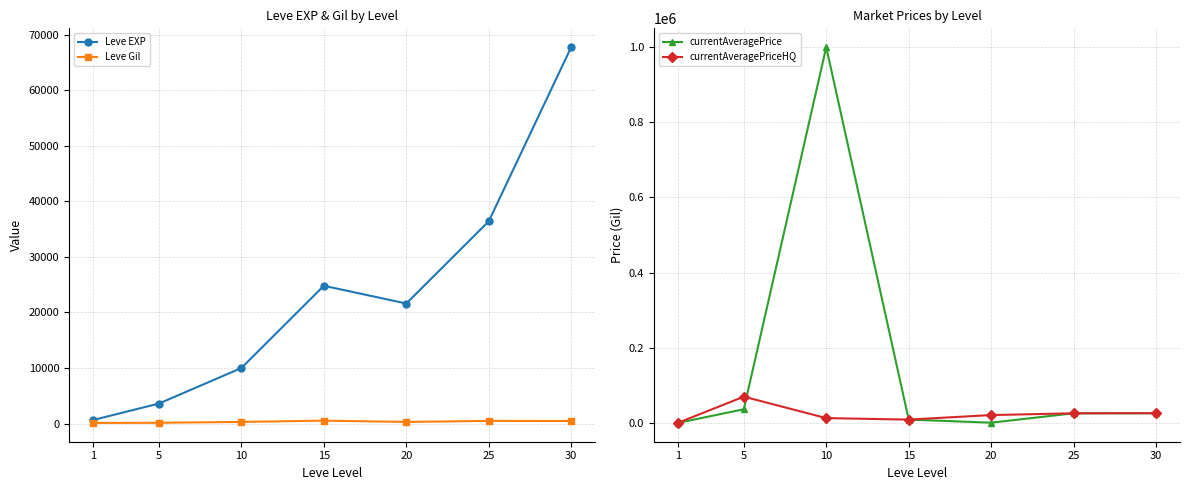

At which category does Leve EXP reach its first local valley?

20